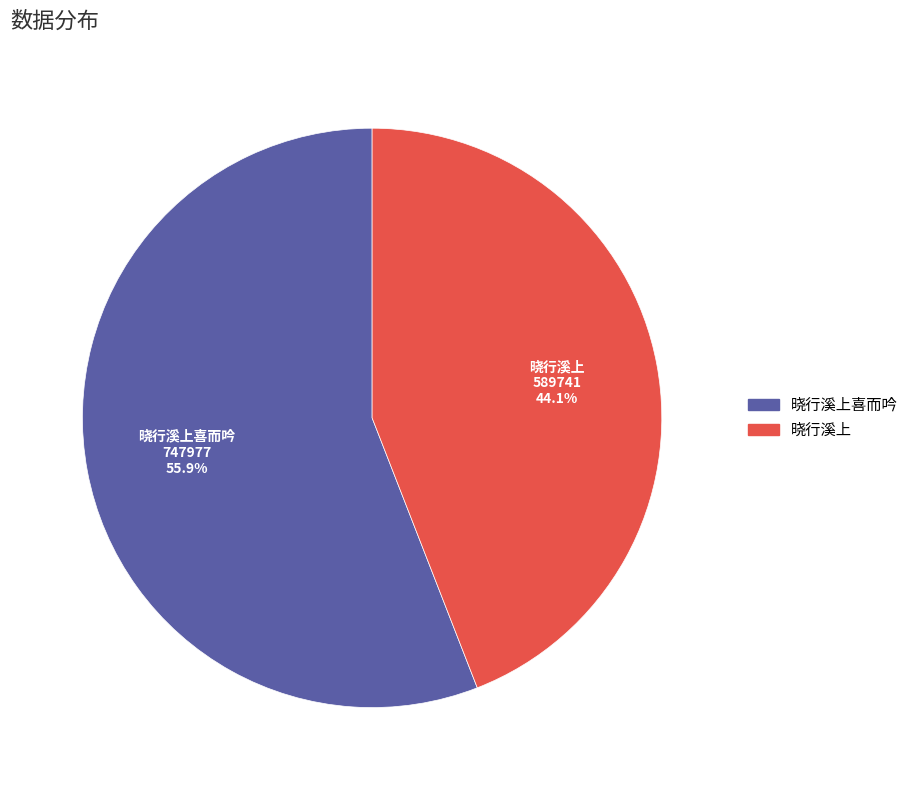

To the nearest percent, what is the average slice percentage?

50%